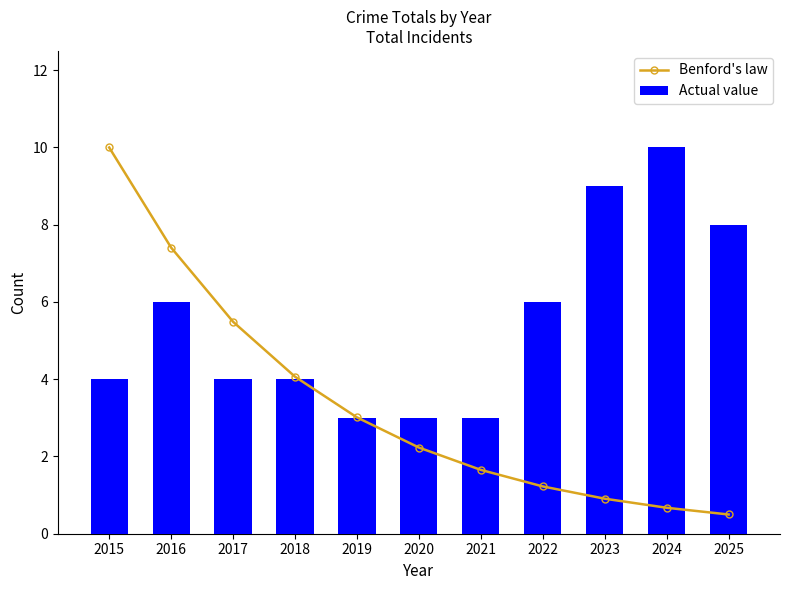

What is the smallest value displayed?

0.5